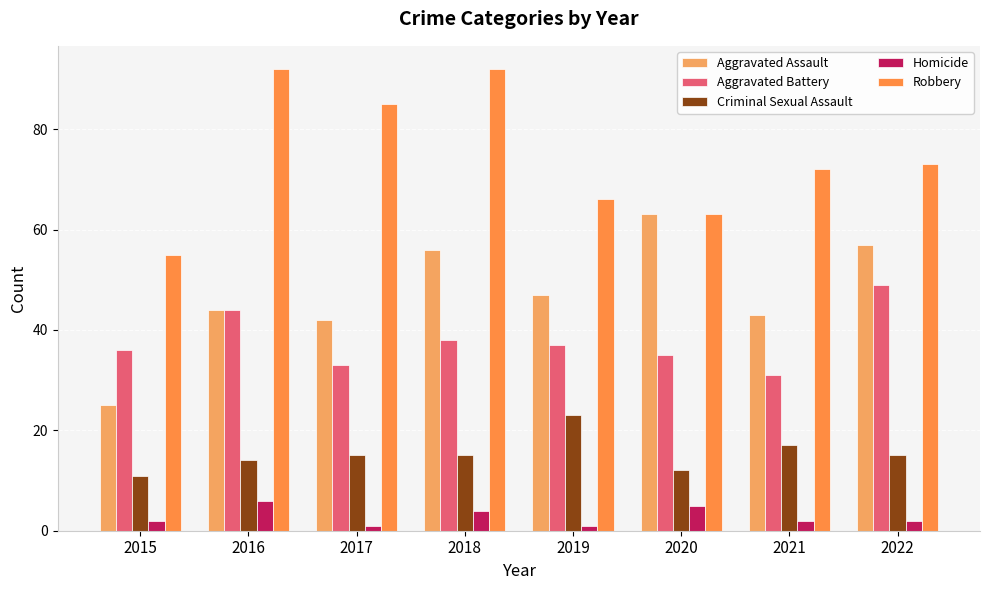

At 2017, list the series in order from smallest to largest.

Homicide, Criminal Sexual Assault, Aggravated Battery, Aggravated Assault, Robbery